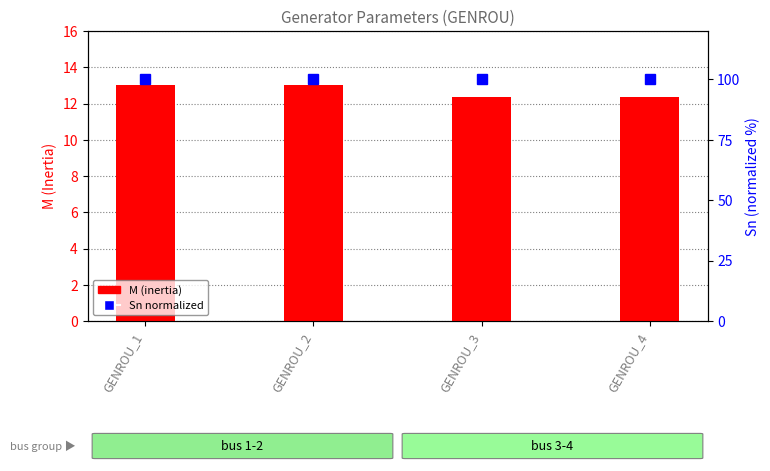

Rank the categories by M (inertia) value from highest to lowest.

GENROU_1, GENROU_2, GENROU_3, GENROU_4